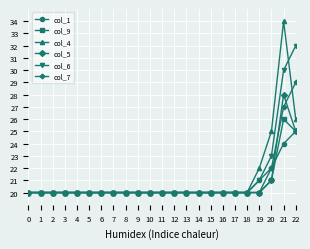

What is the value of the col_9 point at the 19th from the left?

20